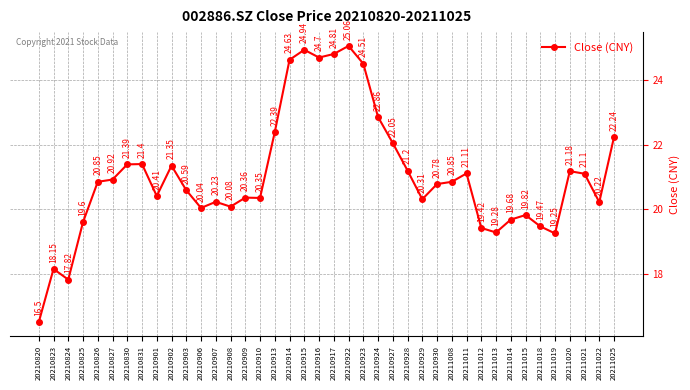

What is the difference between the maximum and second lowest values?

7.2